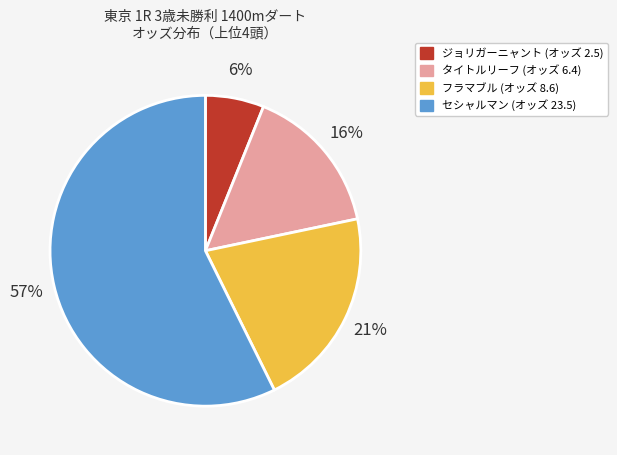

The タイトルリーフ slice represents 31% of the pie. True or false?

False